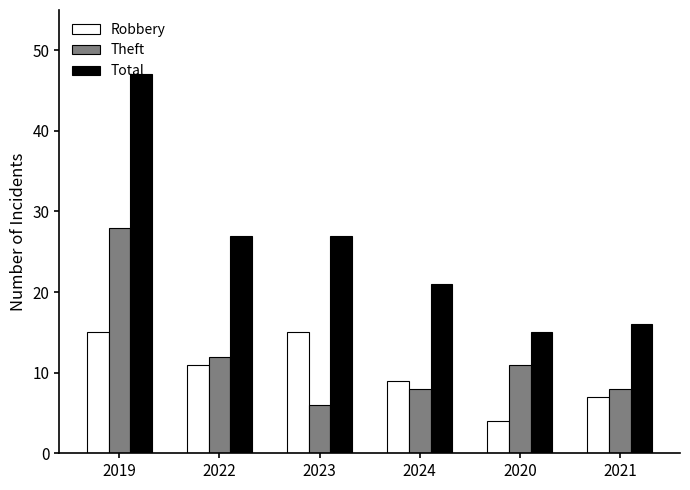

At which category is the sum across all series the highest?

2019